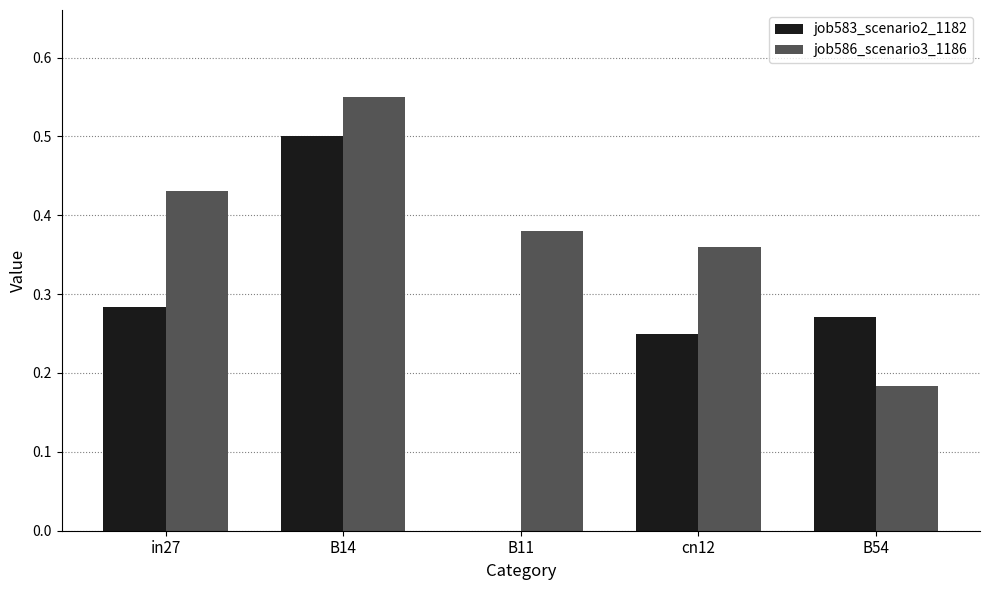

Is the value of job583_scenario2_1182 at B11 greater than the value of job586_scenario3_1186 at B14?

No